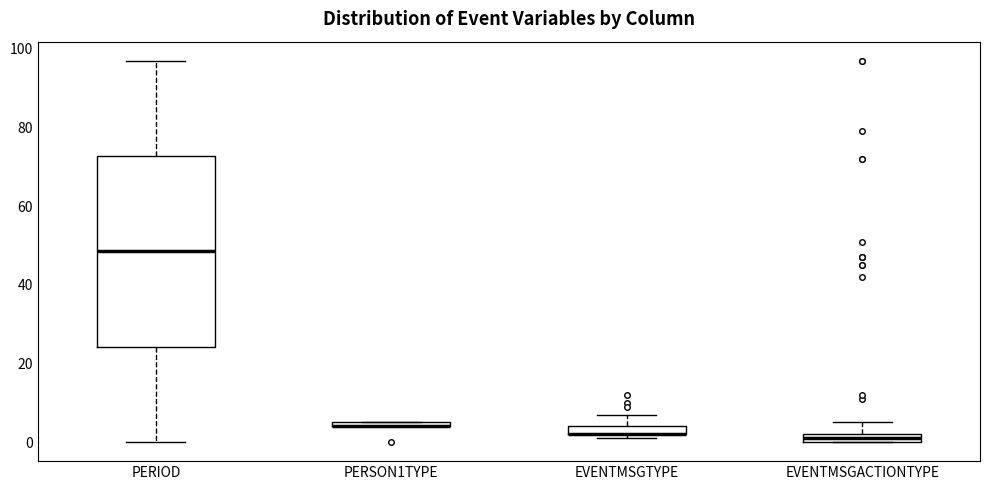

Where is the upper edge of the box for EVENTMSGACTIONTYPE on the y-axis? The values are not printed on the chart, so give them approximately, as read against the axis.

2